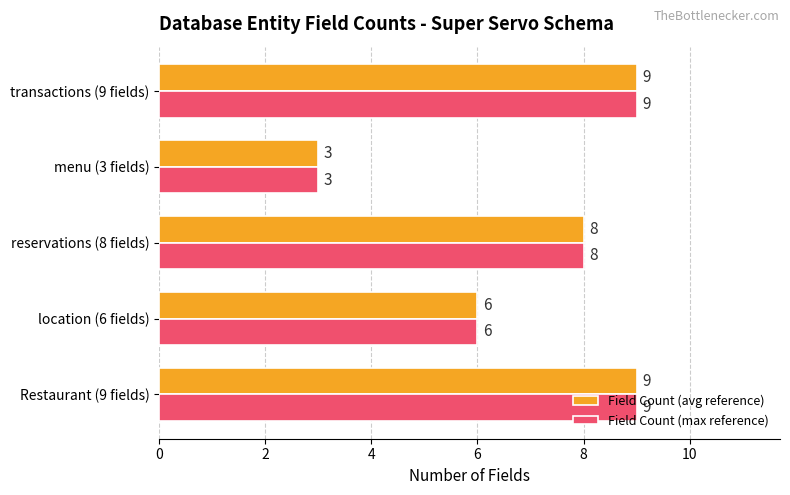

The value of Field Count (avg reference) at reservations (8 fields) is 3. True or false?

False